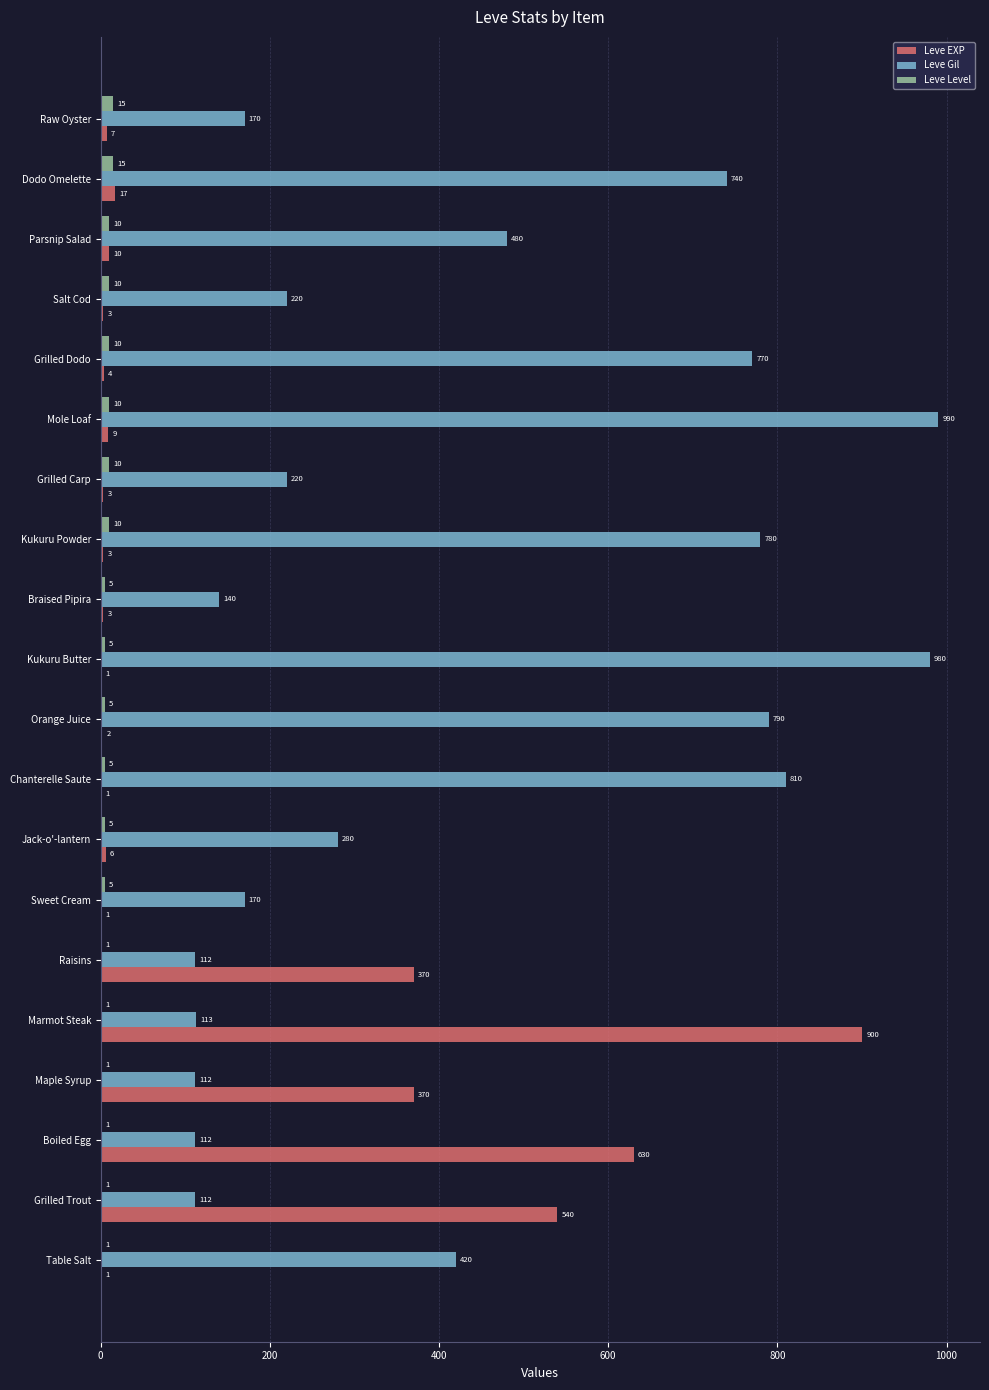

The value of Leve Level at Boiled Egg is 1. True or false?

True